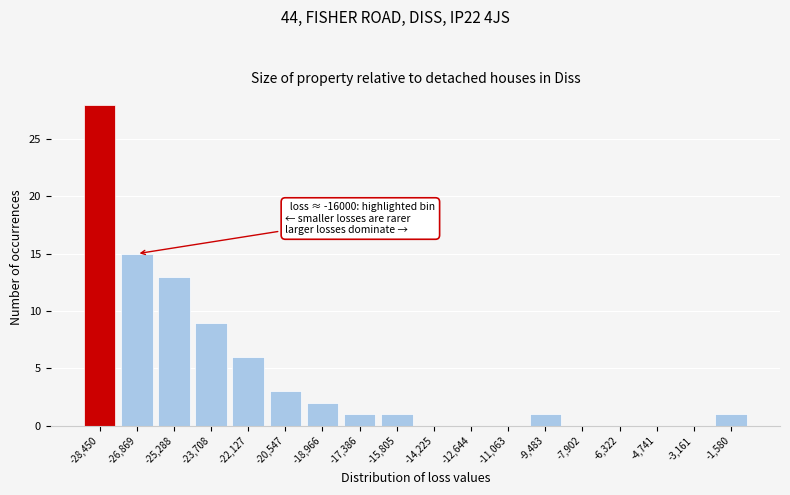

Reading left to right, list all the values displayed in this chart.

-28,450=28	-26,869=15	-25,288=13	-23,708=9	-22,127=6	-20,547=3	-18,966=2	-17,386=1	-15,805=1	-14,225=0	-12,644=0	-11,063=0	-9,483=1	-7,902=0	-6,322=0	-4,741=0	-3,161=0	-1,580=1